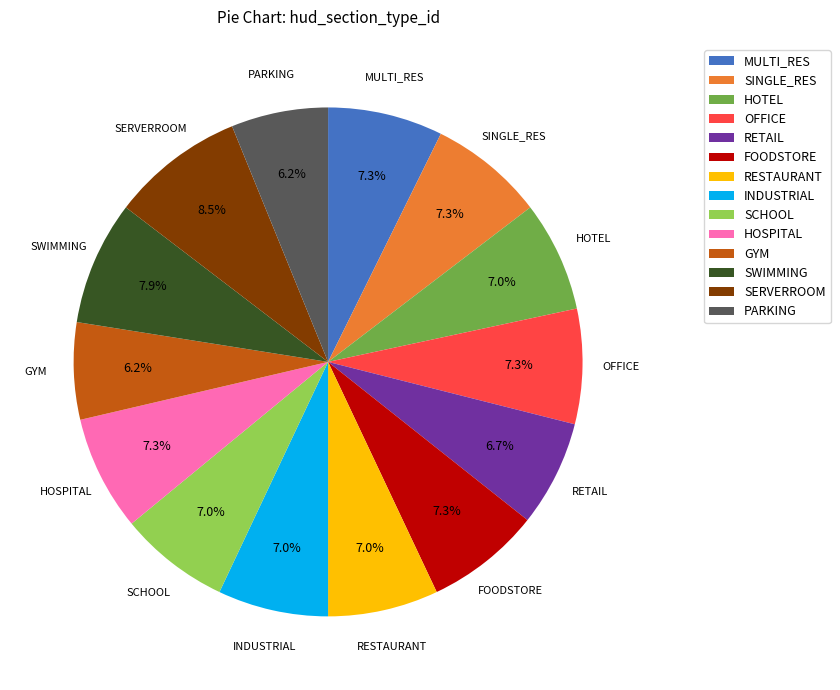

To the nearest percent, what percentage of the pie is OFFICE?

7%